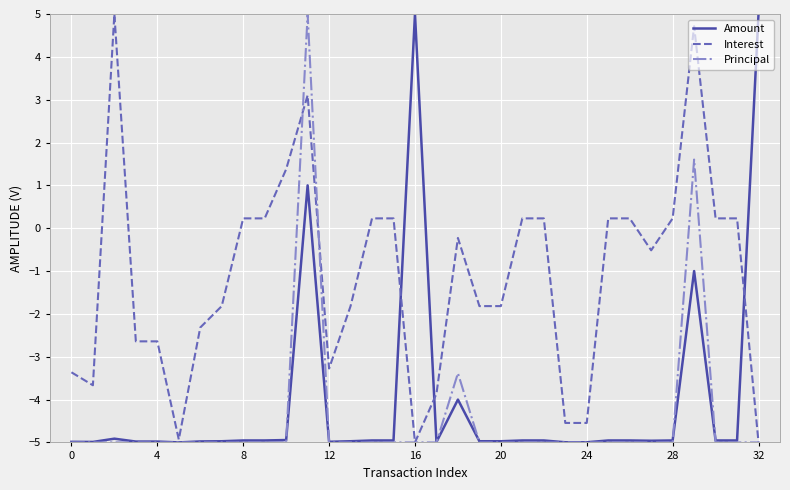

What is the maximum value shown in the chart?

5.0